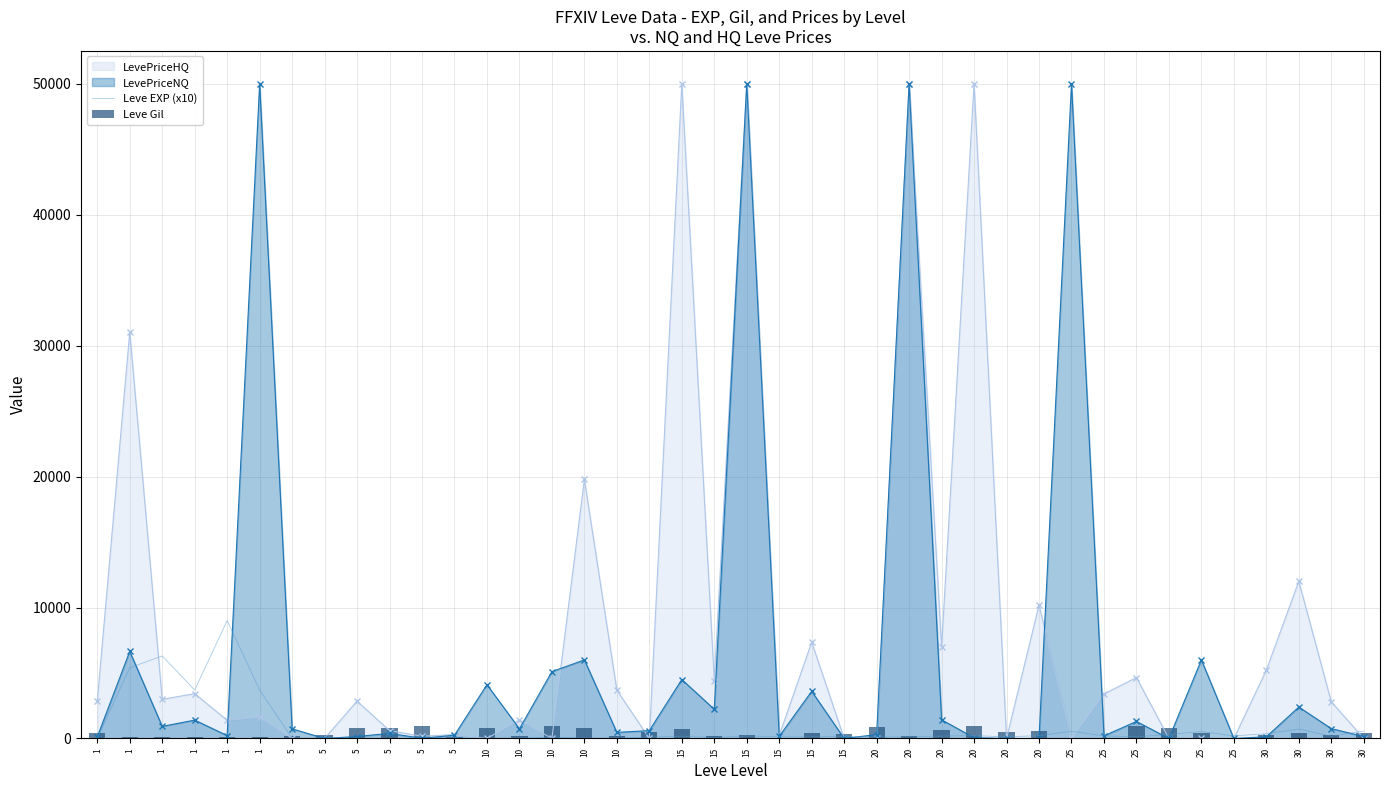

Where does the Leve EXP (x10) series first go above 170?

1